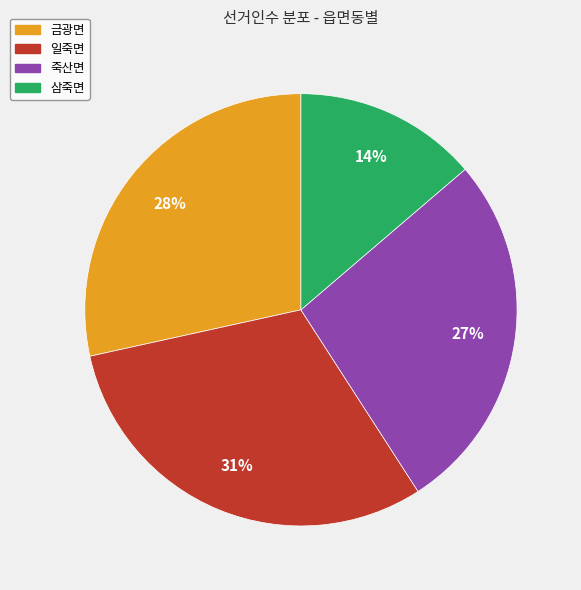

To the nearest percent, what portion does 죽산면 represent?

27%